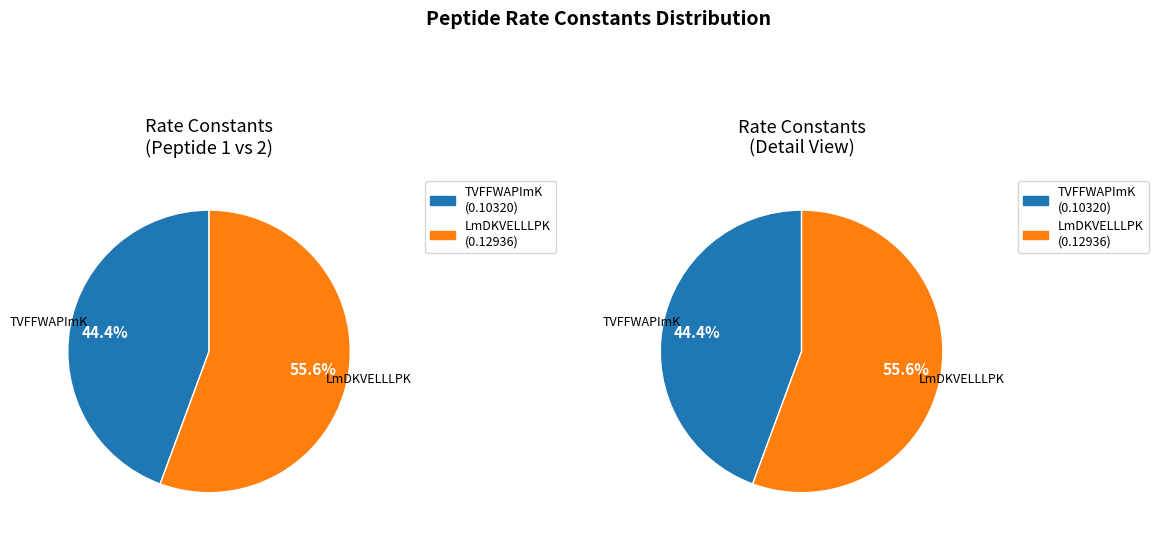

To the nearest percent, what is the difference between the largest and smallest slice percentages?

11%